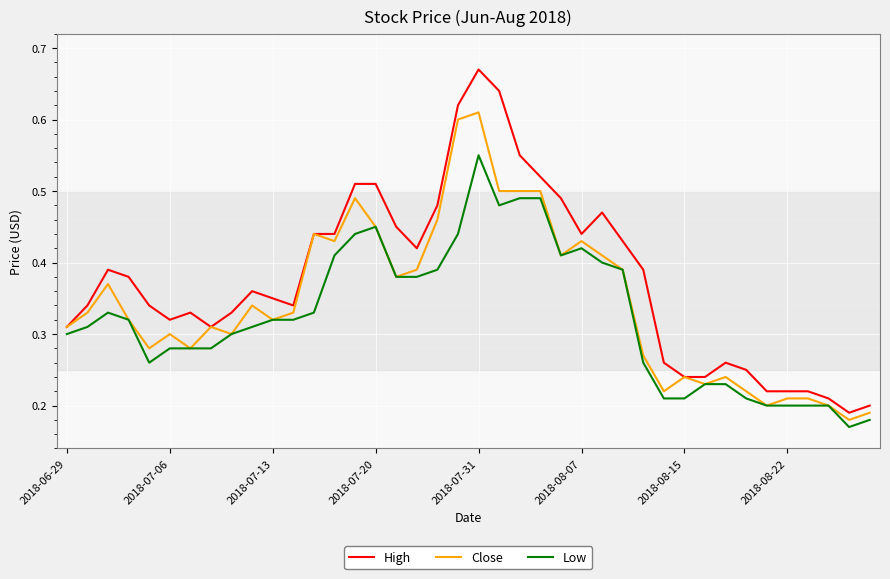

List the series in order of their overall mean, highest first.

High, Close, Low